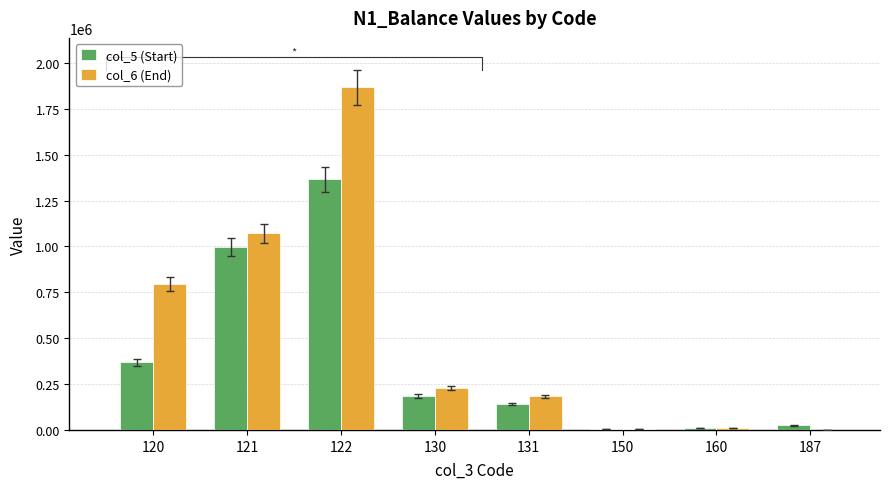

Is it true that col_6 (End) equals 226914.0 at 130?

True